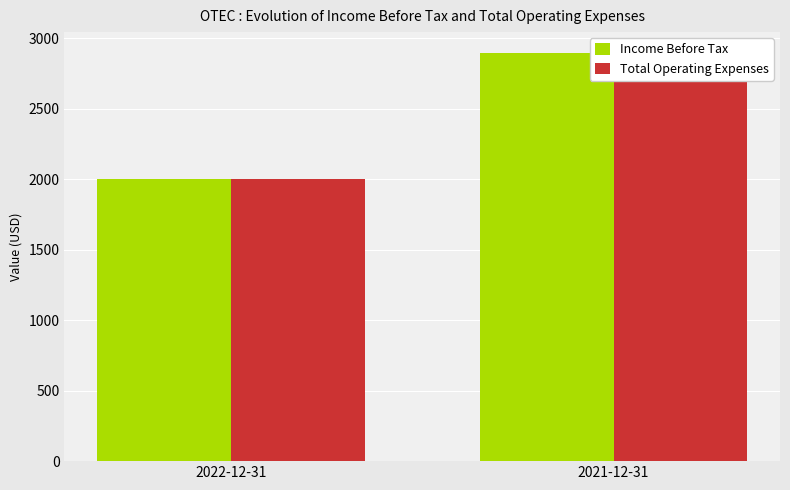

What is the sum of the Total Operating Expenses values at 2021-12-31 and 2022-12-31?

4900